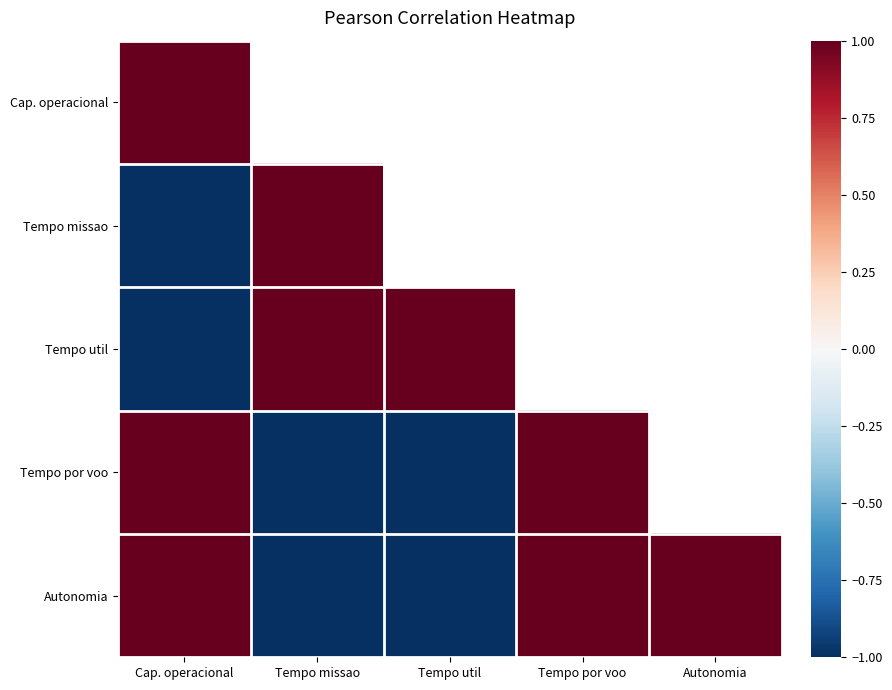

Count the number of data series in this chart.

5